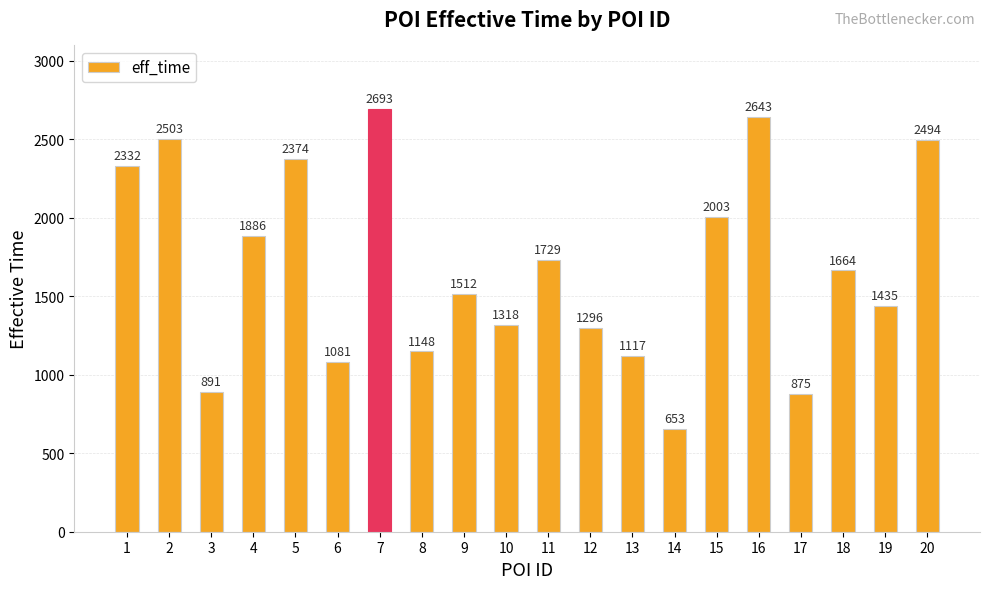

Reading left to right, transcribe all the data shown in this chart.

1=2332	2=2503	3=891	4=1886	5=2374	6=1081	7=2693	8=1148	9=1512	10=1318	11=1729	12=1296	13=1117	14=653	15=2003	16=2643	17=875	18=1664	19=1435	20=2494